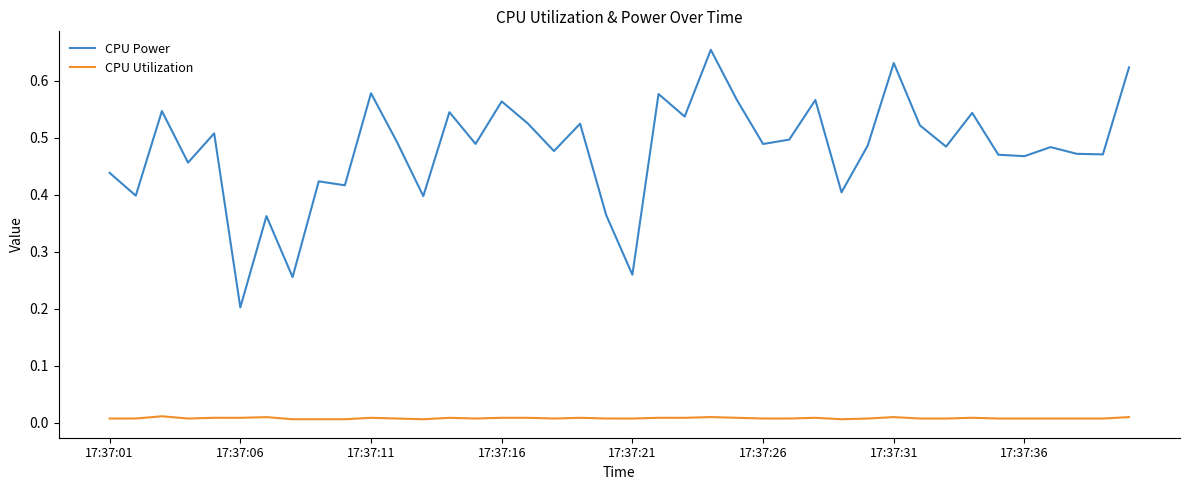

Rank the series by their average value, from lowest to highest.

CPU Utilization, CPU Power